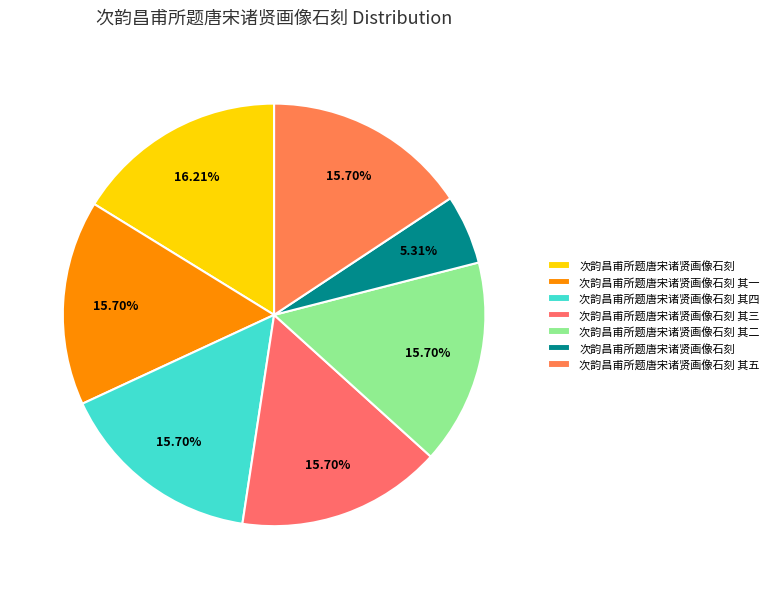

What is the largest slice in the pie chart?

次韵昌甫所题唐宋诸贤画像石刻